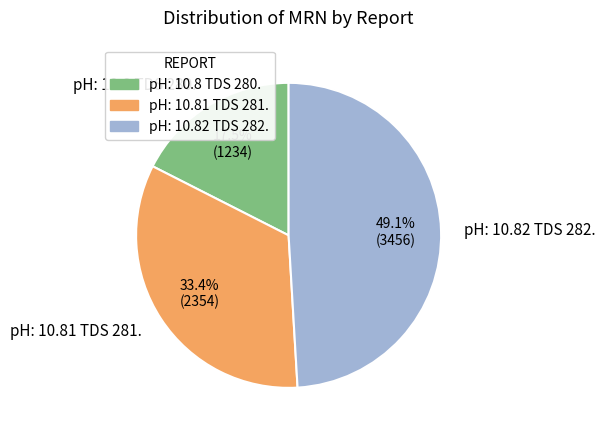

To the nearest percent, what is the difference between the pH: 10.82 TDS 282. and pH: 10.8 TDS 280. slice percentages?

32%